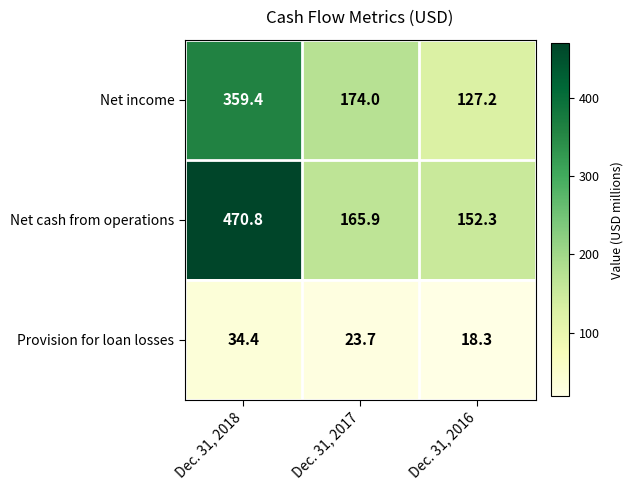

How many categories are shown in the chart?

3